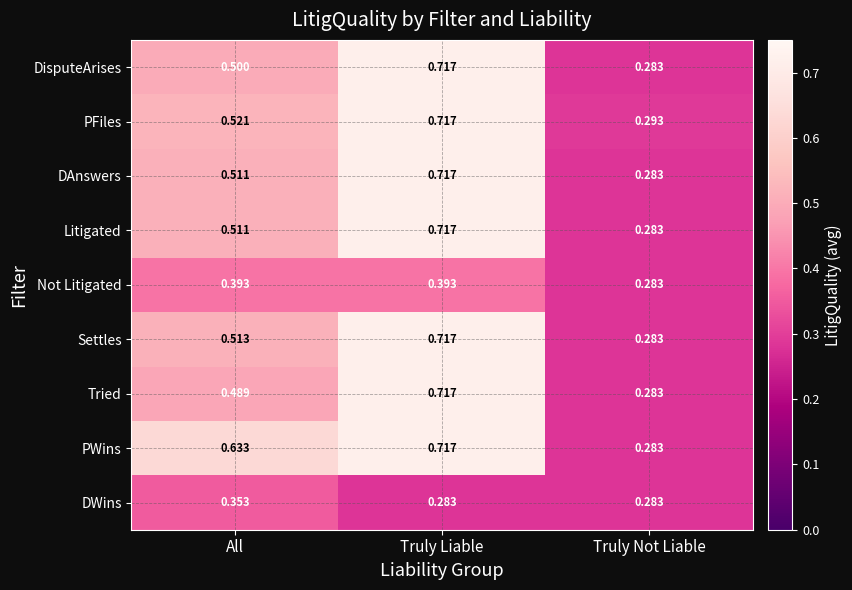

At which label does Not Litigated reach its minimum?

Truly Not Liable